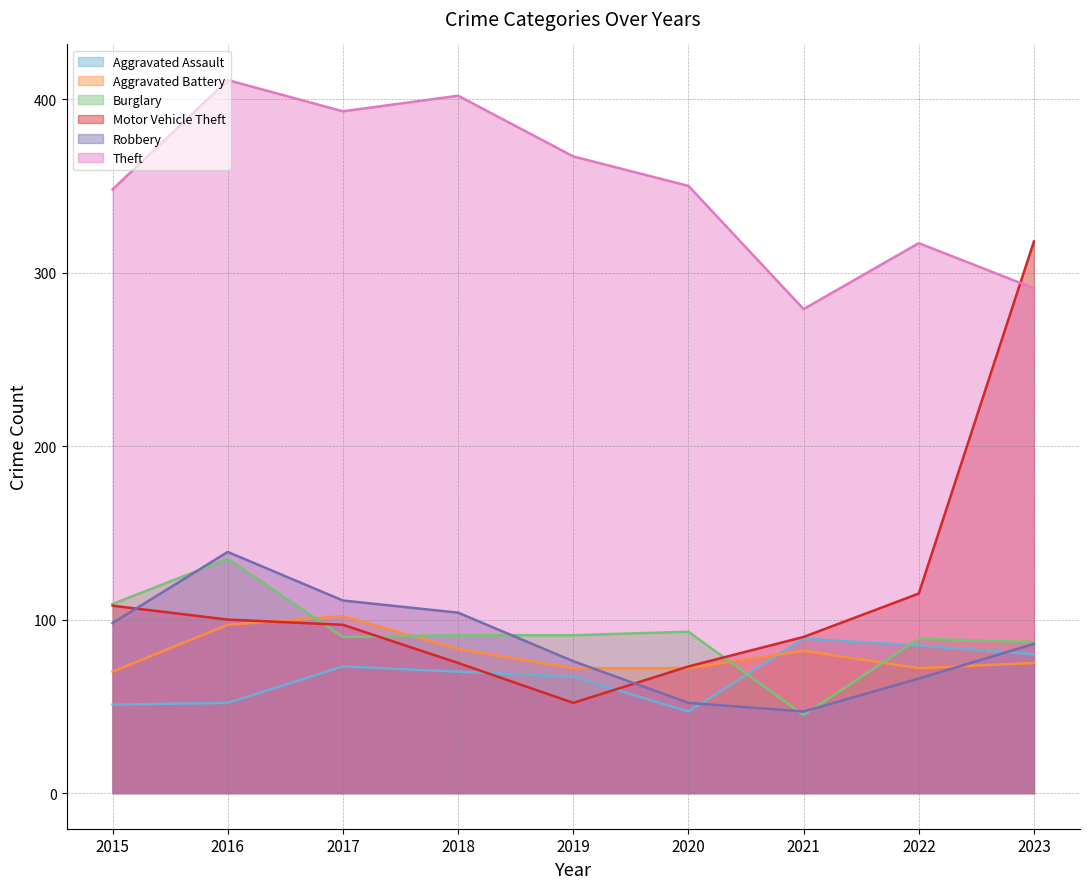

Where does the Aggravated Battery series first go above 75?

2016